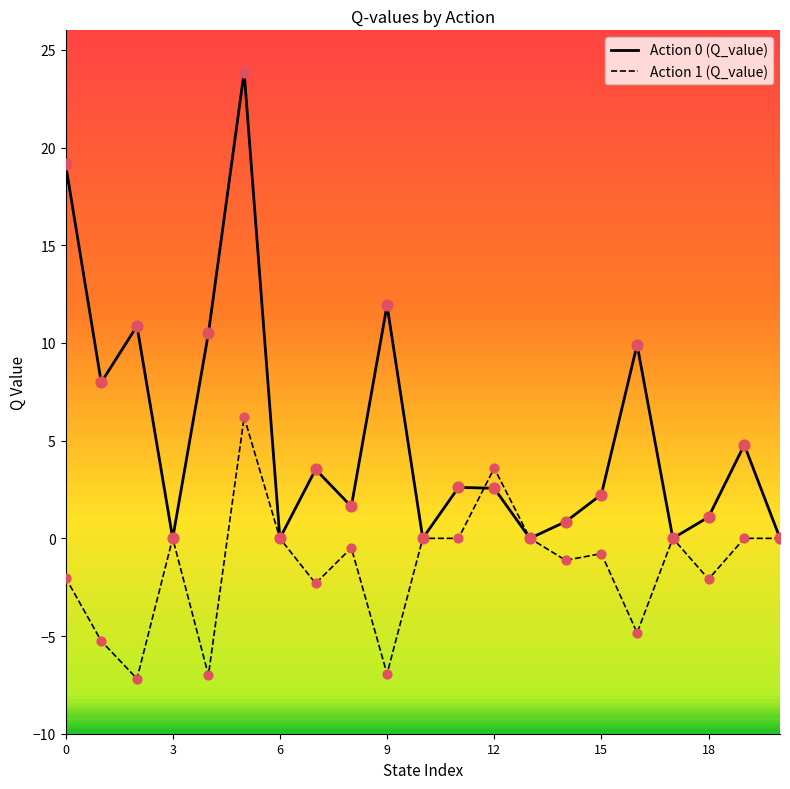

Which series has the largest total across all categories?

Action 0 (Q_value)